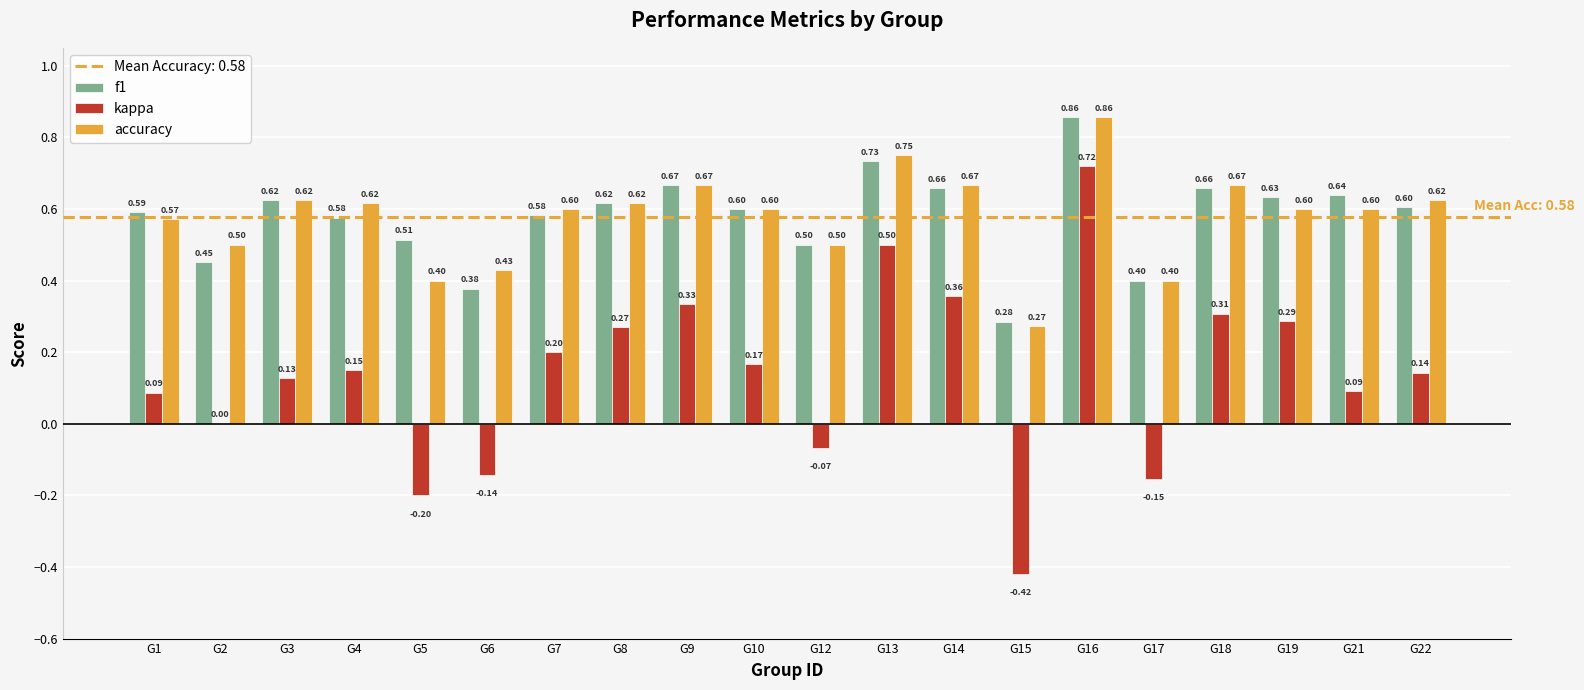

Is the value of f1 at G8 greater than the value of kappa at G16?

No